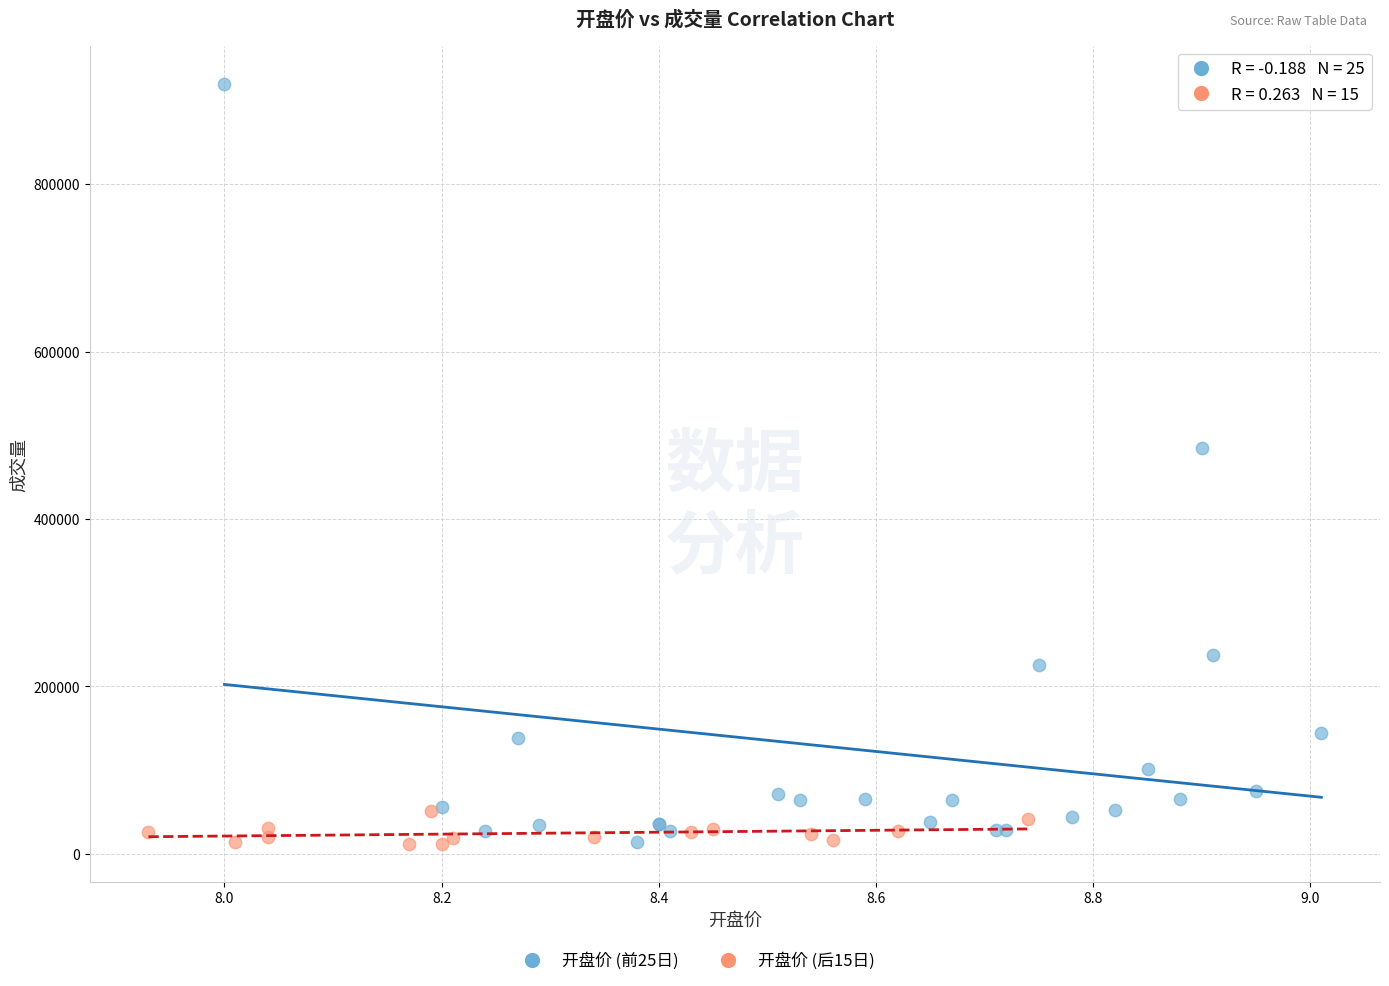

Which series has the widest spread of Y values?

开盘价 (前25日)